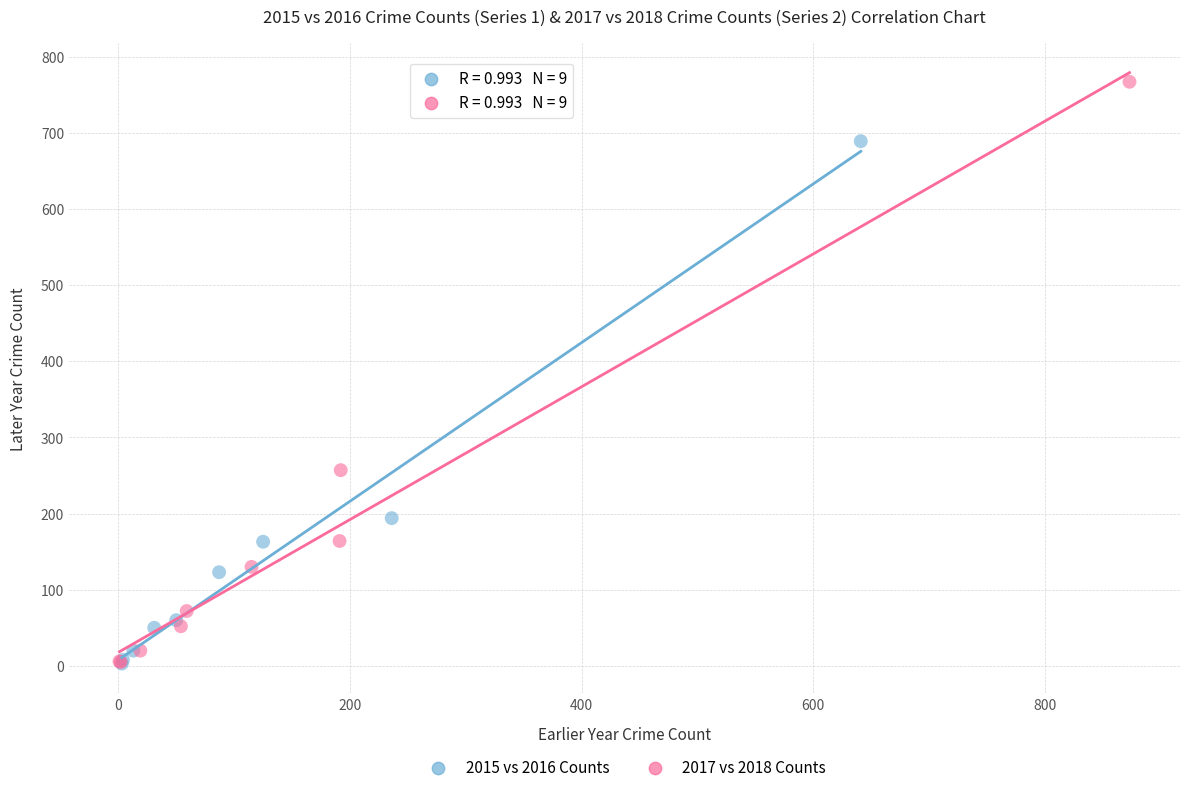

Which series has the widest spread of Y values?

2017 vs 2018 Counts